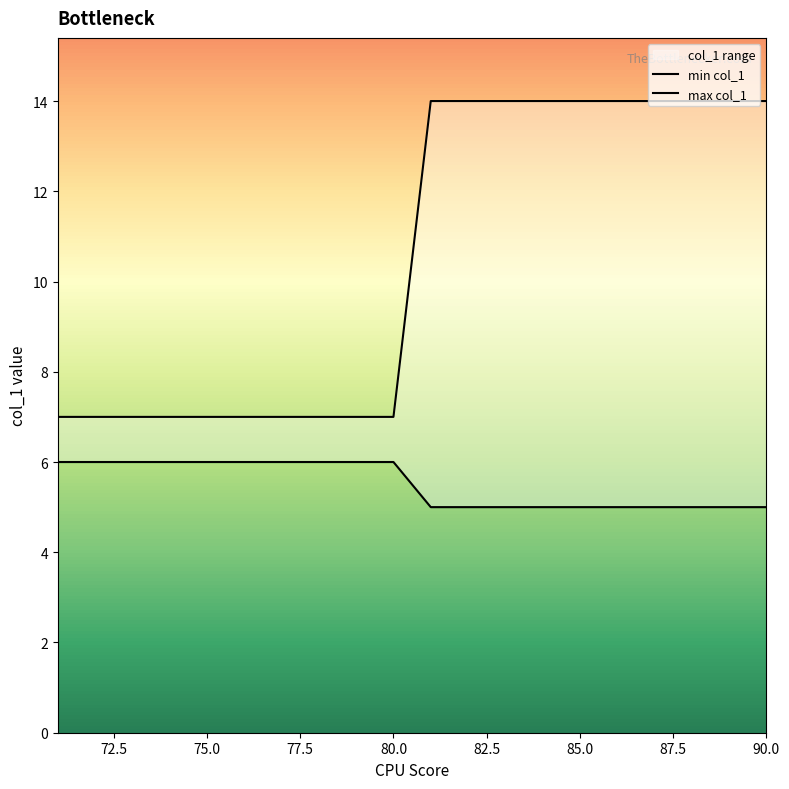

True or false: max_col1 and min_col1 intersect in this chart.

False